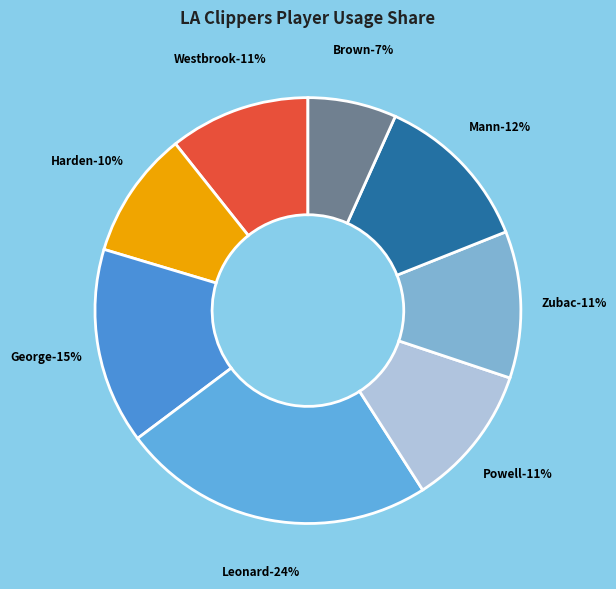

What is the smallest slice in the pie chart?

Kobe Brown